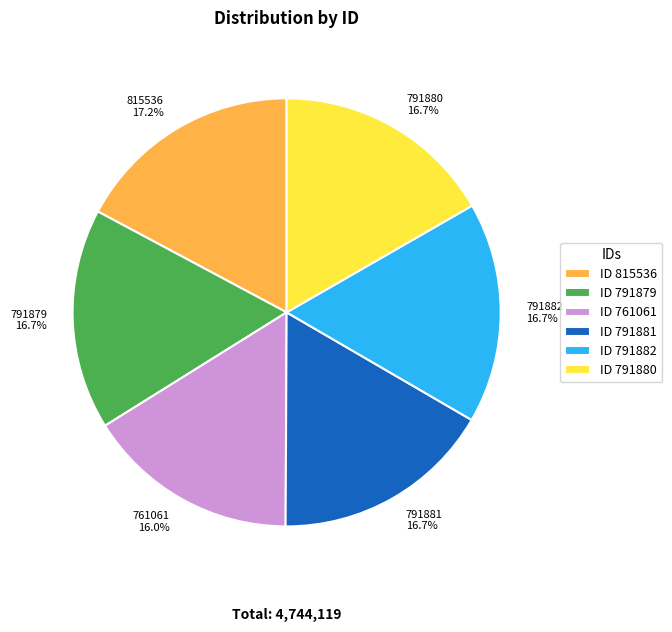

Between 761061 and 791881, which is larger?

791881